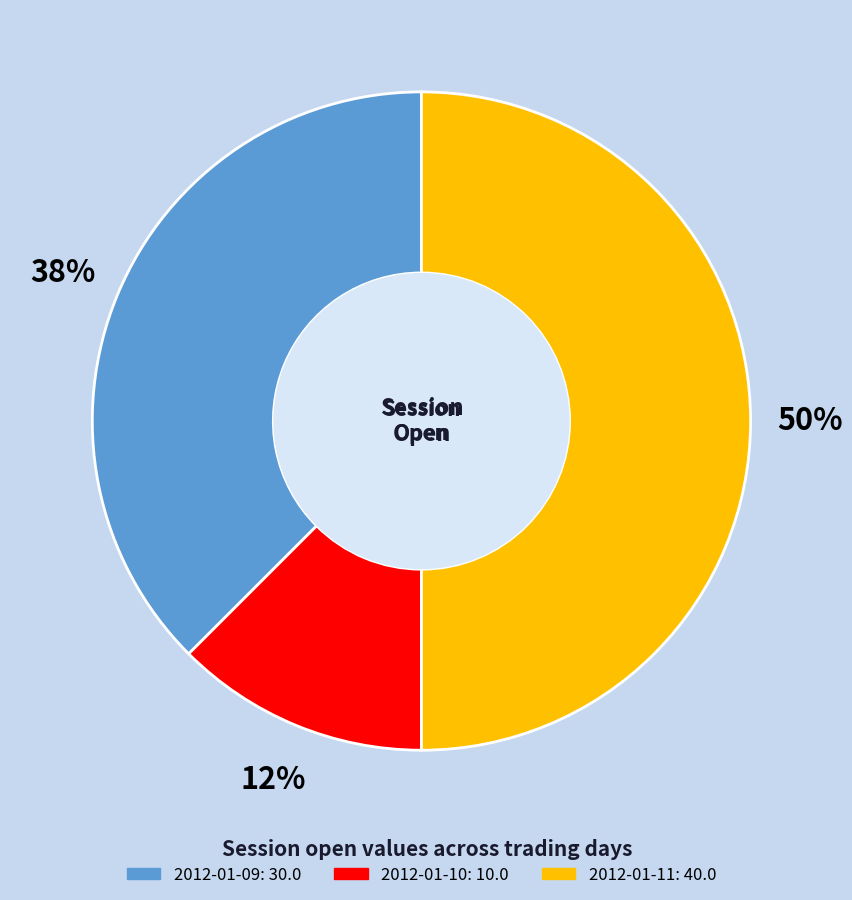

To the nearest percent, what is the average slice percentage?

33%